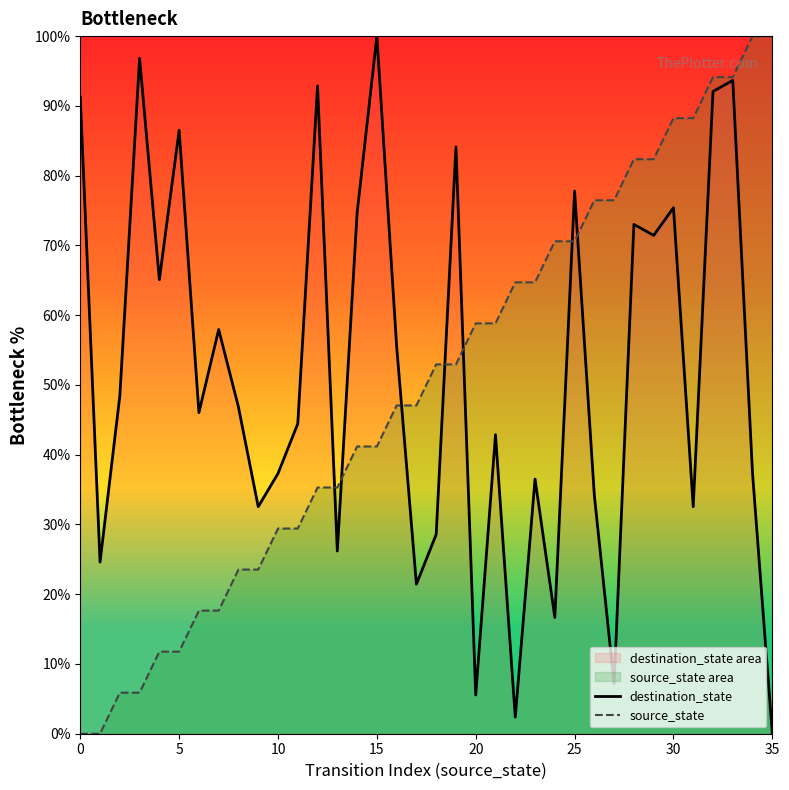

What are all the series names shown in the legend?

destination_state, source_state